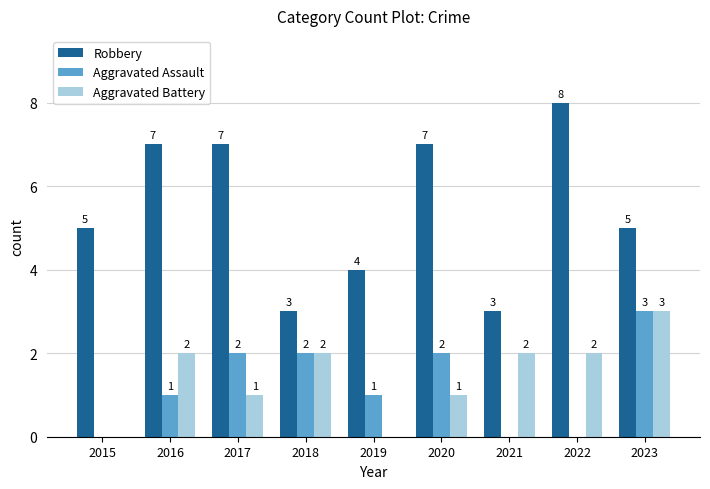

What is the difference between the Aggravated Assault values at 2020 and 2019?

1